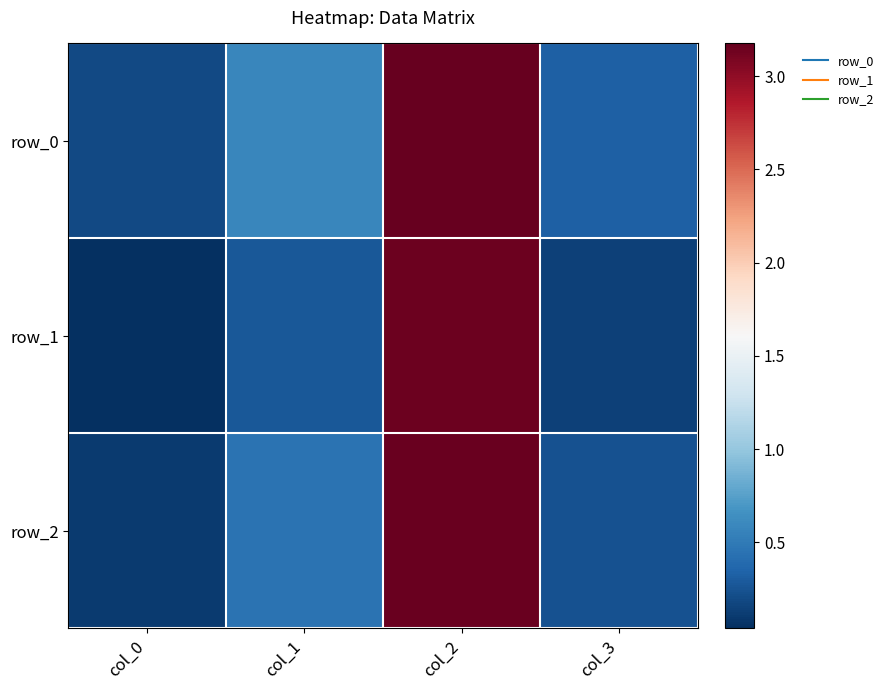

Reading left to right, list all the values displayed in this chart.

row_0: 0.2	0.6	3.2	0.3
row_1: 0.0	0.3	3.1	0.1
row_2: 0.1	0.4	3.2	0.2